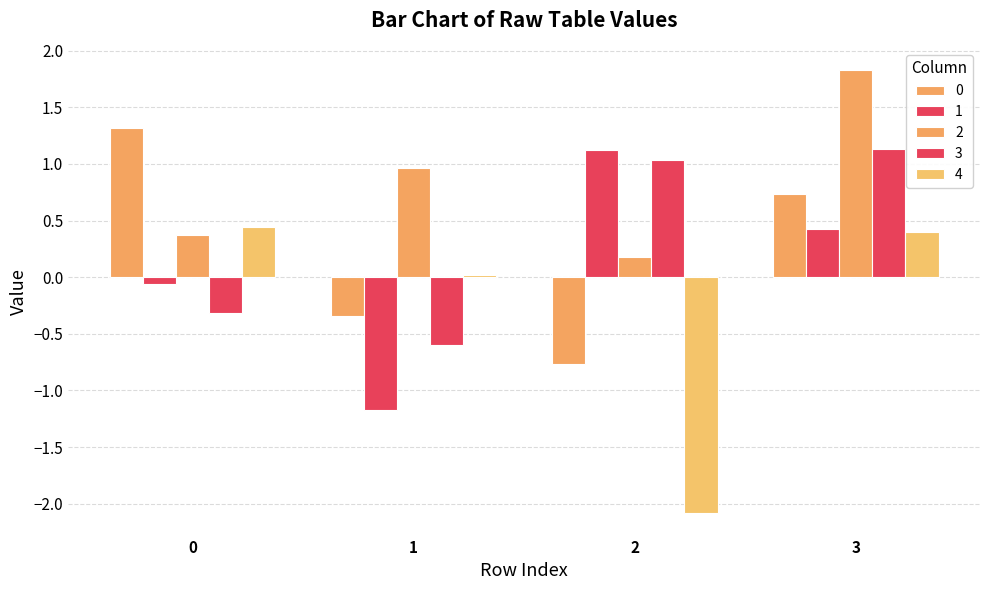

True or false: 1 has a value of 0.4 at 3.

True